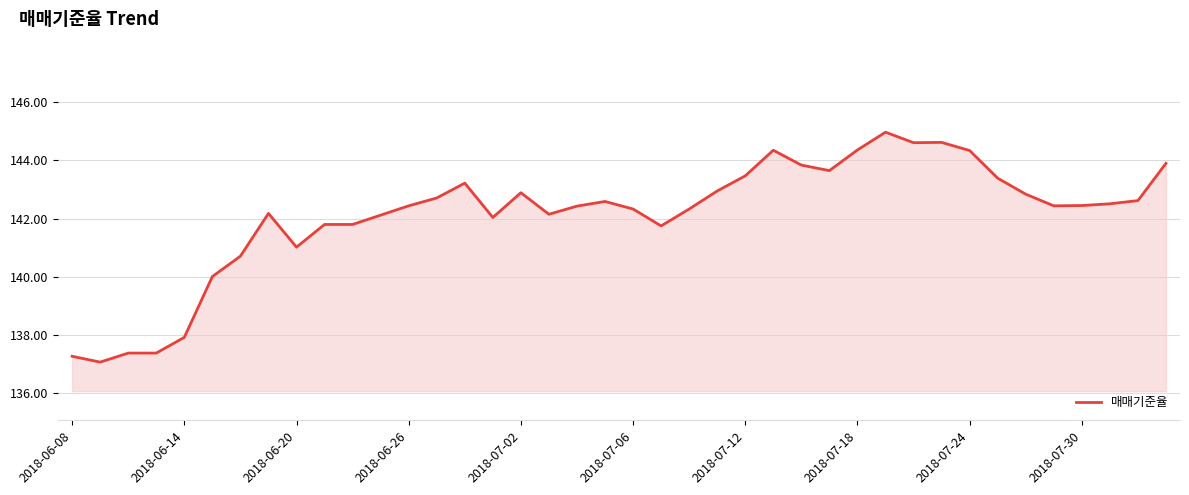

What is the difference between the maximum and minimum values?

7.9